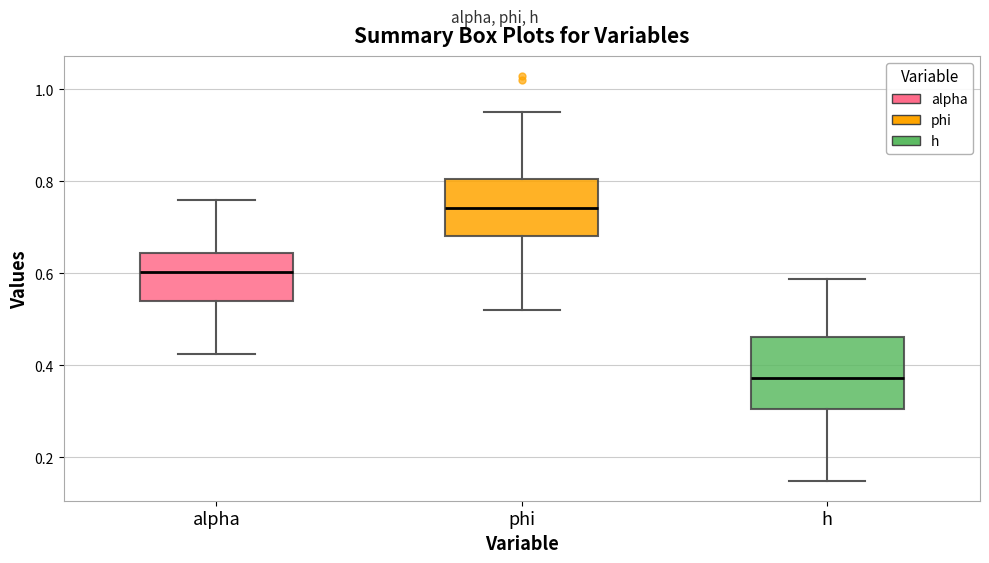

Which box's median line is the lowest?

h